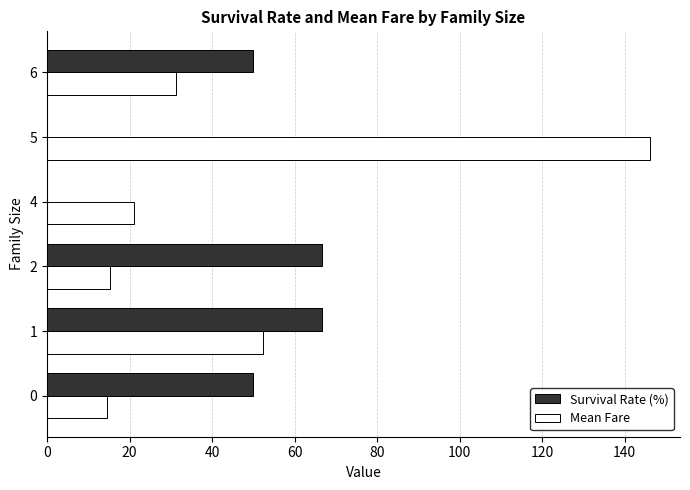

The Survival Rate (%) series shows 0.0 at 4. True or false?

True